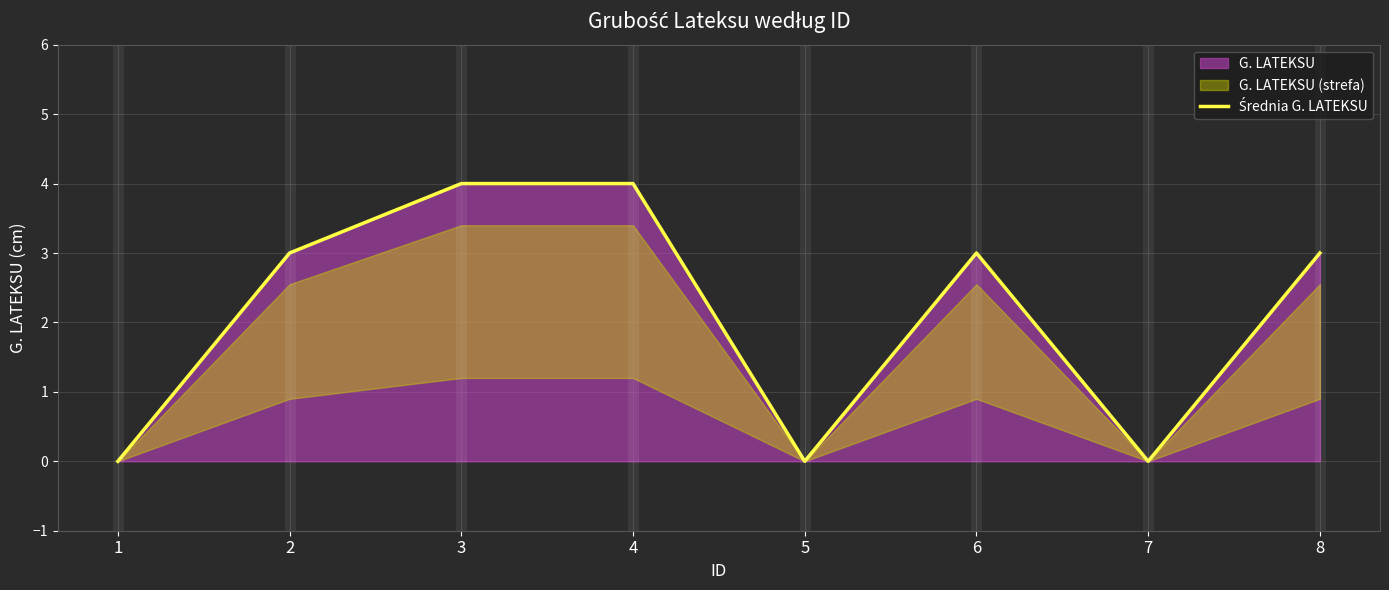

How many interior local valleys (lower than both neighbors) does the data have?

2